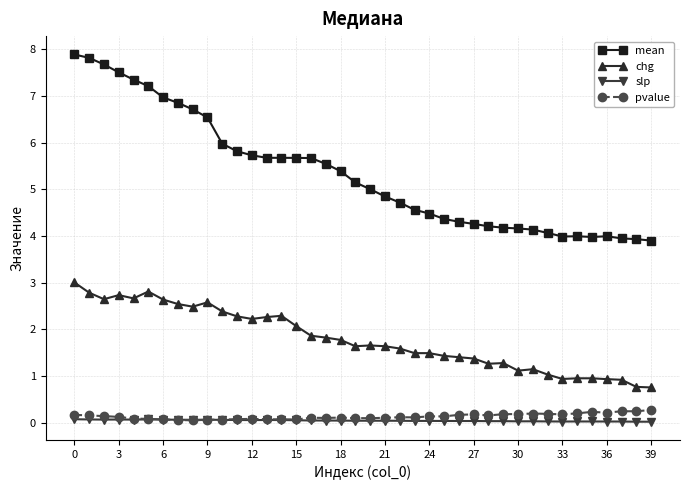

After their last crossing, which series has the higher values: slp or pvalue?

pvalue